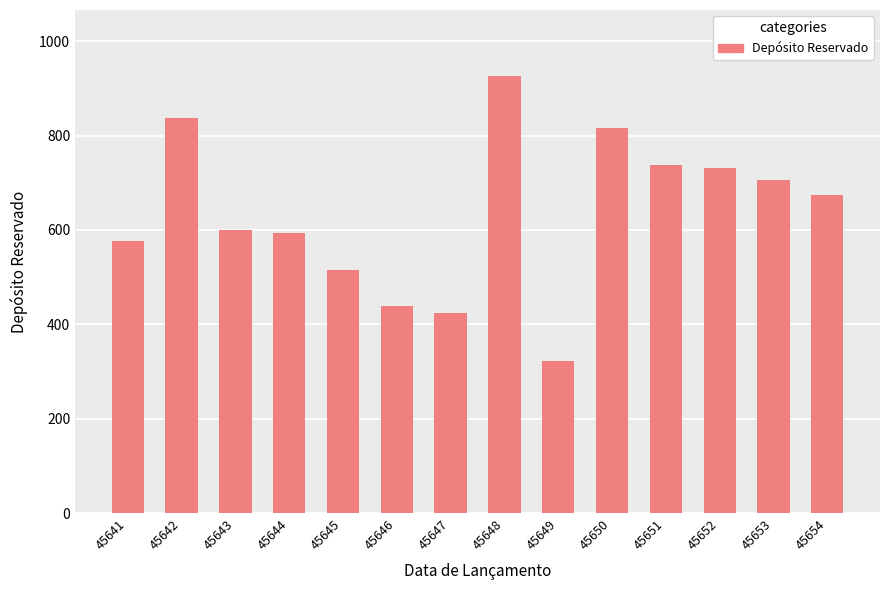

How many series are shown in this chart?

1